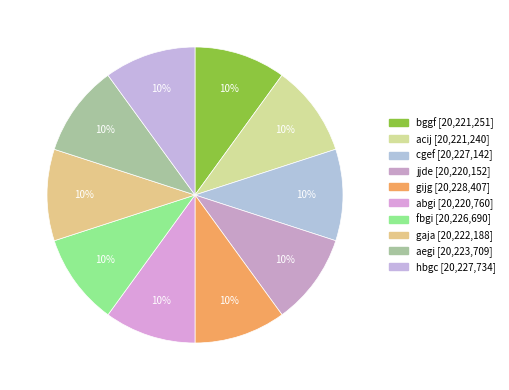

Which has a higher value, hbgc or gijg?

gijg